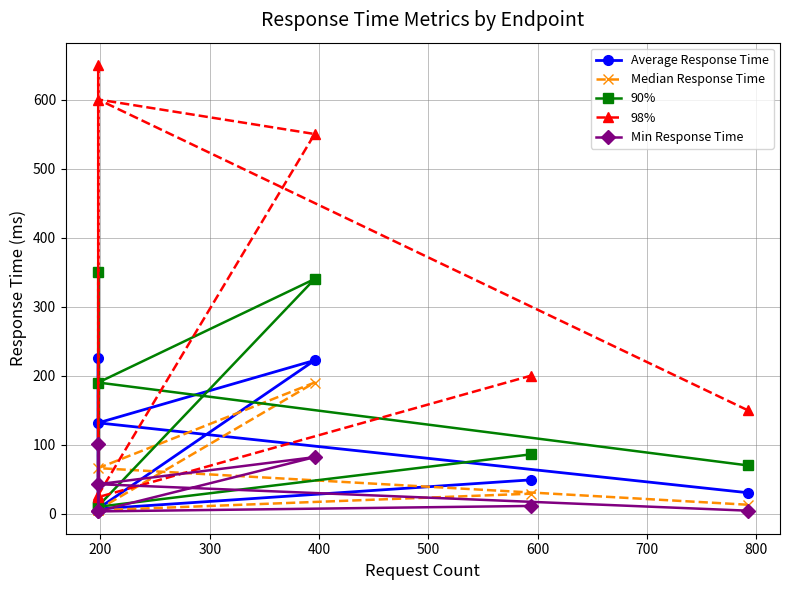

True or false: Average Response Time and 98% intersect in this chart.

False